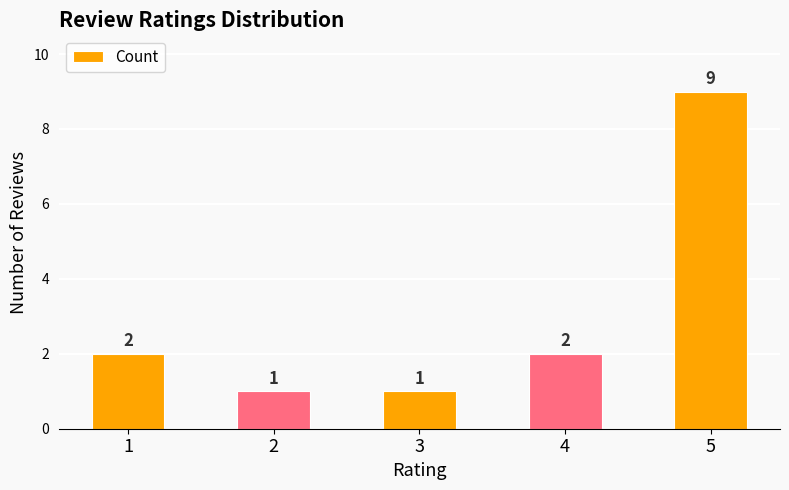

What is the change in value from 1 to 5?

+7